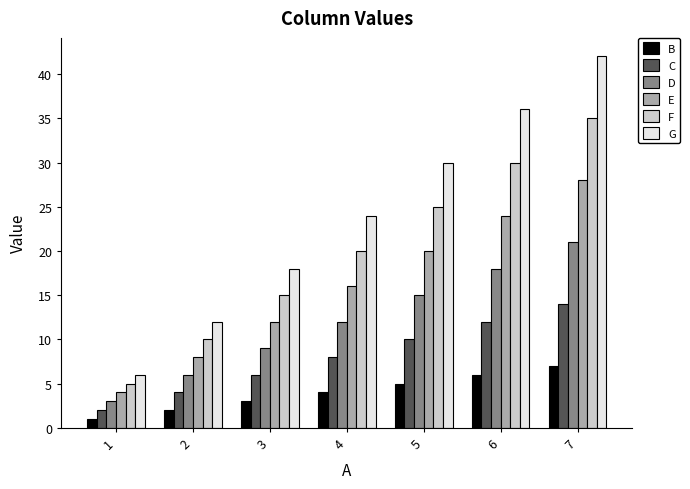

Which category has the lowest value across all series?

1